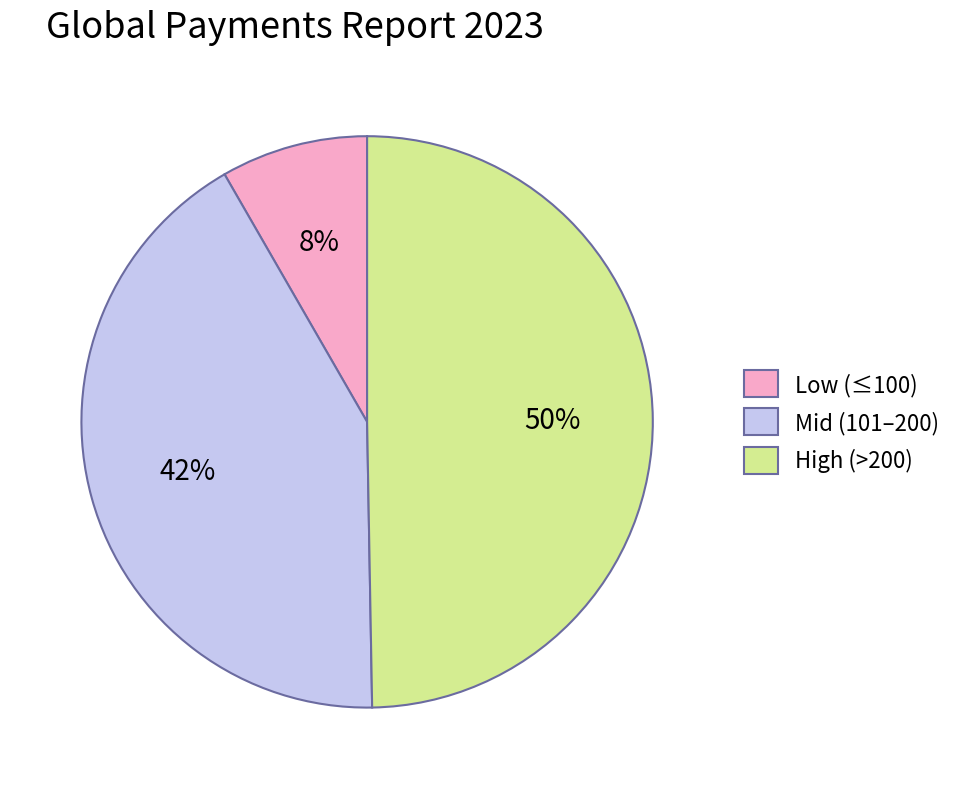

Between High (>200) and Low (≤100), which is larger?

High (>200)